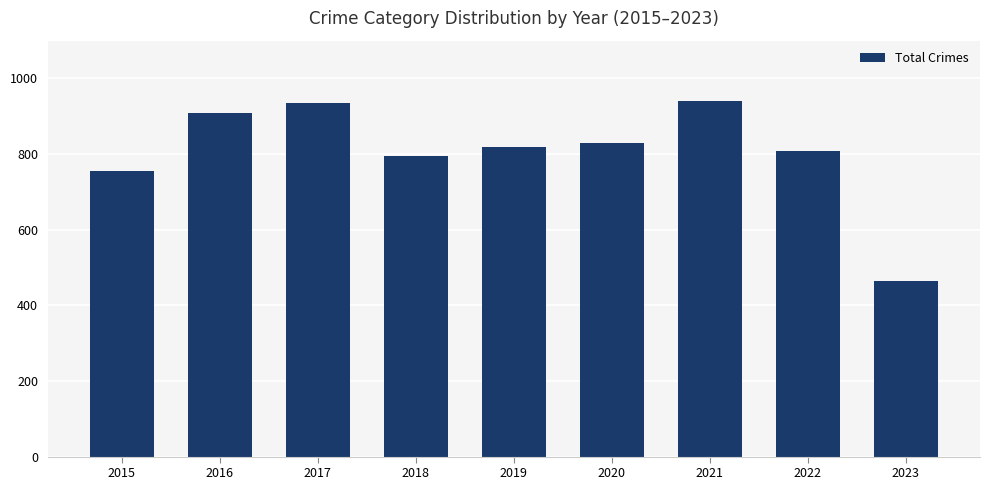

What is the sum of all values?

7254